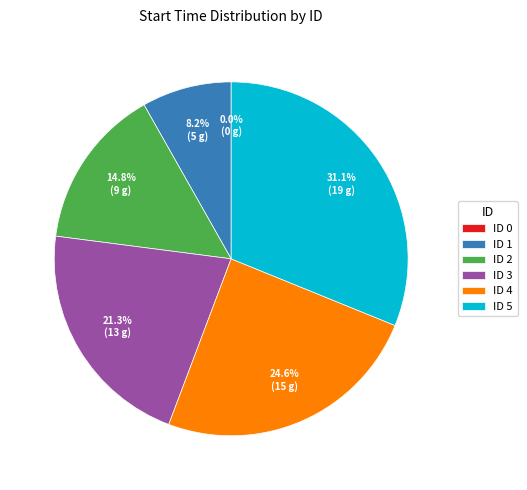

Count the number of slices in the pie.

6